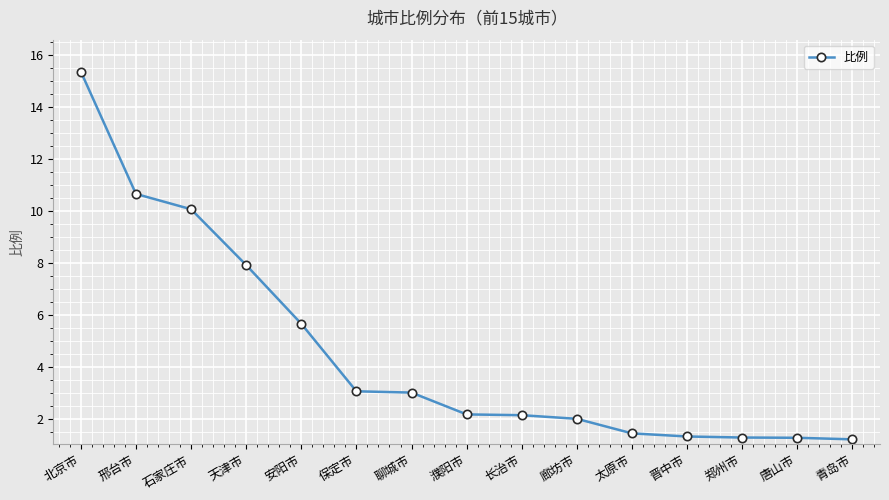

What is the difference between the maximum and minimum values?

14.2